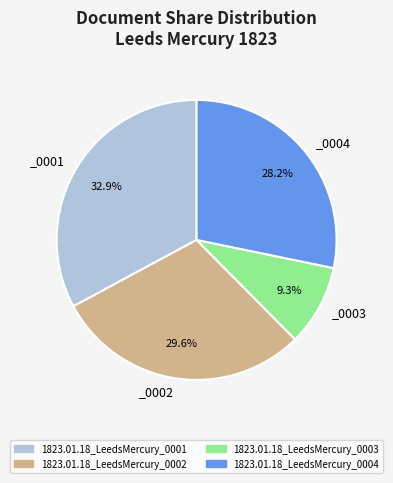

To the nearest percent, what is the difference between the 1823.01.18_LeedsMercury_0004 and 1823.01.18_LeedsMercury_0002 slice percentages?

1%